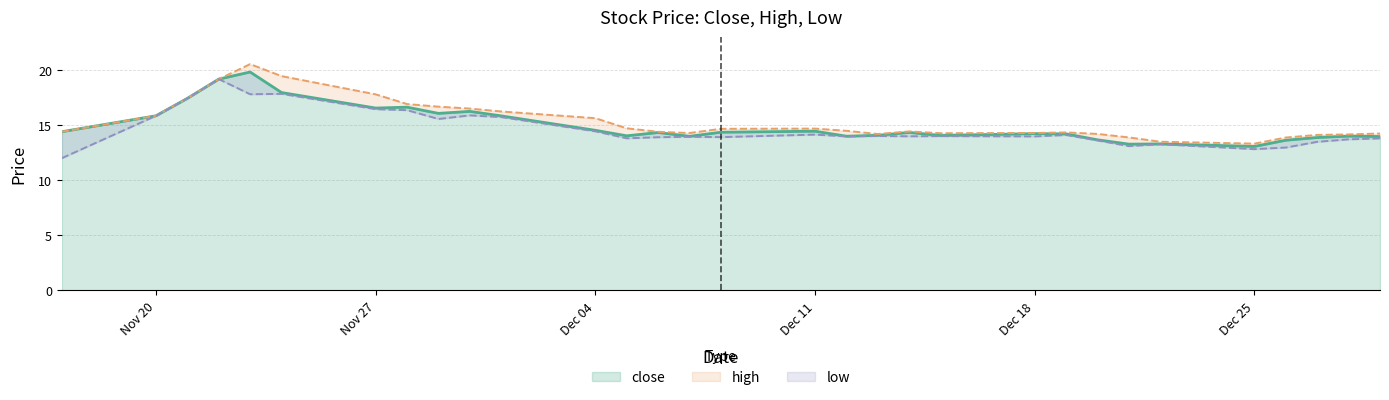

True or false: low and close cross at least once.

False